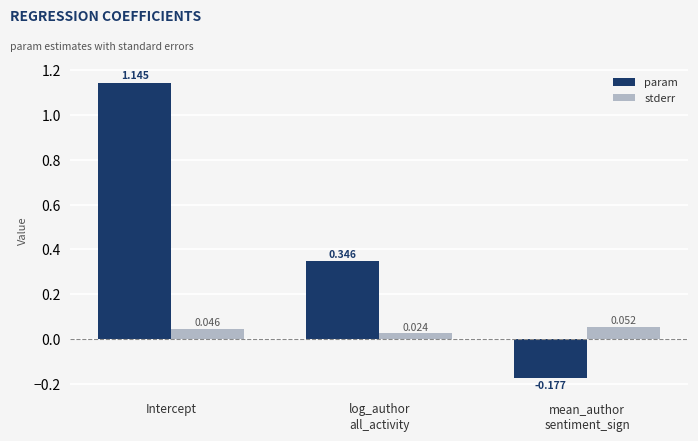

What is the total value across all series at log_author
all_activity?

0.4